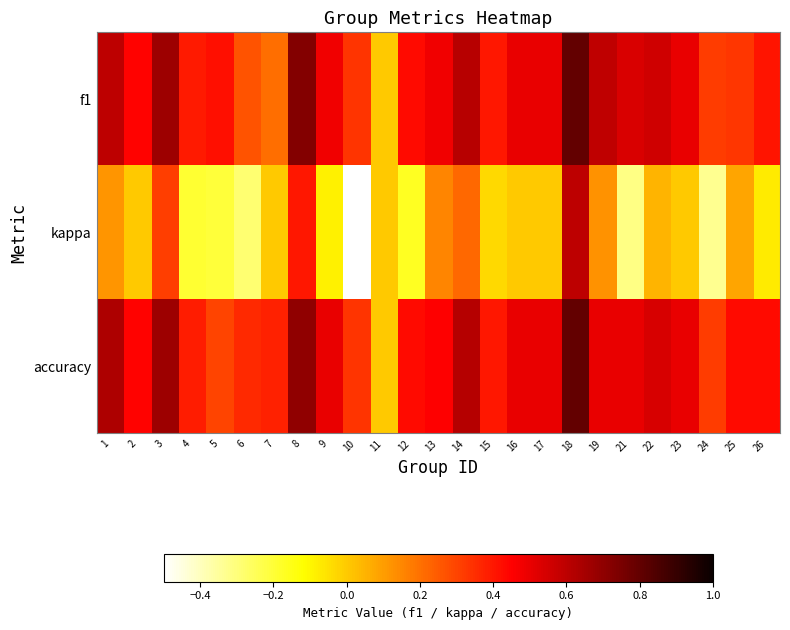

Reading left to right, transcribe all the data shown in this chart.

f1: 1=0.6	2=0.4	3=0.7	4=0.4	5=0.4	6=0.3	7=0.2	8=0.7	9=0.5	10=0.3	11=0.0	12=0.4	13=0.5	14=0.6	15=0.4	16=0.5	17=0.5	18=0.8	19=0.6	21=0.5	22=0.6	23=0.5	24=0.3	25=0.3	26=0.4
kappa: 1=0.1	2=0.0	3=0.3	4=-0.2	5=-0.2	6=-0.3	7=0.0	8=0.4	9=-0.1	10=-0.5	11=0.0	12=-0.2	13=0.2	14=0.2	15=-0.0	16=0.0	17=0.0	18=0.6	19=0.1	21=-0.3	22=0.0	23=0.0	24=-0.3	25=0.1	26=-0.1
accuracy: 1=0.6	2=0.4	3=0.7	4=0.4	5=0.3	6=0.4	7=0.4	8=0.7	9=0.5	10=0.3	11=0.0	12=0.4	13=0.5	14=0.6	15=0.4	16=0.5	17=0.5	18=0.8	19=0.5	21=0.5	22=0.5	23=0.5	24=0.3	25=0.4	26=0.4